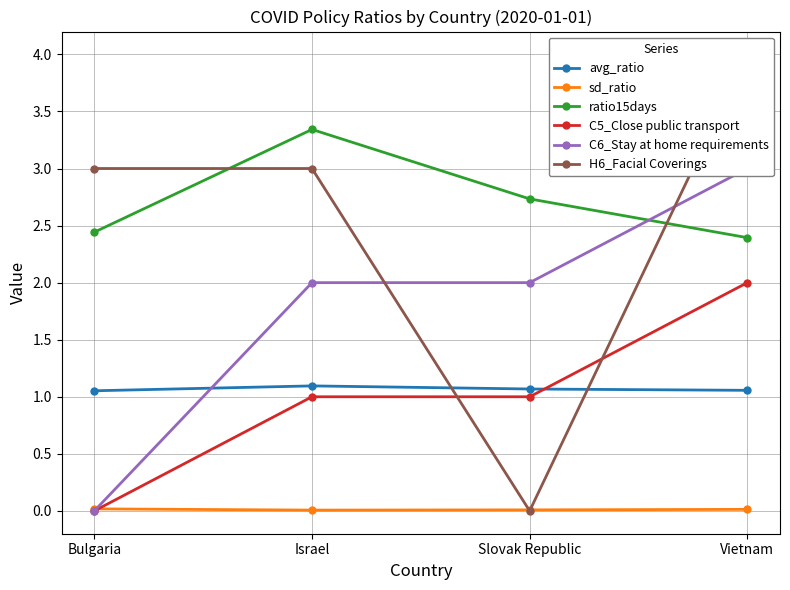

What is the difference between the highest and lowest values at Bulgaria?

3.0